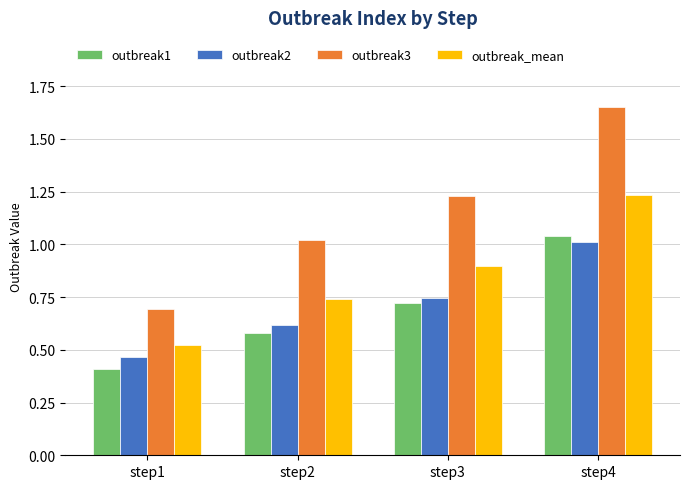

List the series in order of their peak value, highest first.

outbreak3, outbreak_mean, outbreak1, outbreak2